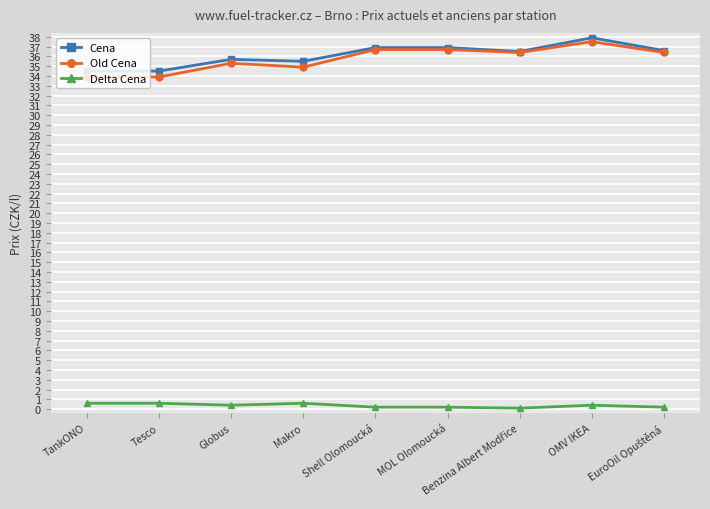

At how many categories does at least one series exceed 27?

9